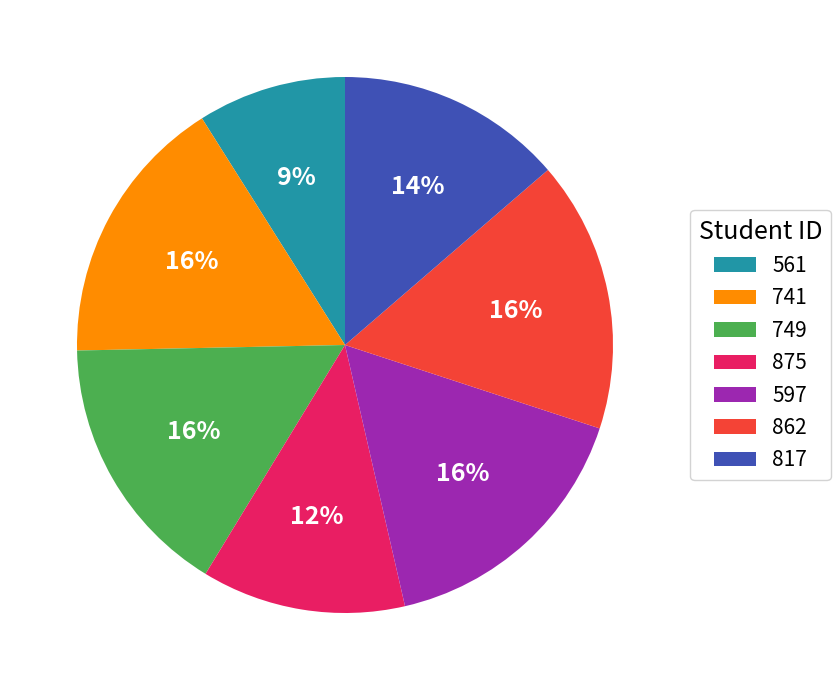

True or false: 749 accounts for 8% of the total.

False